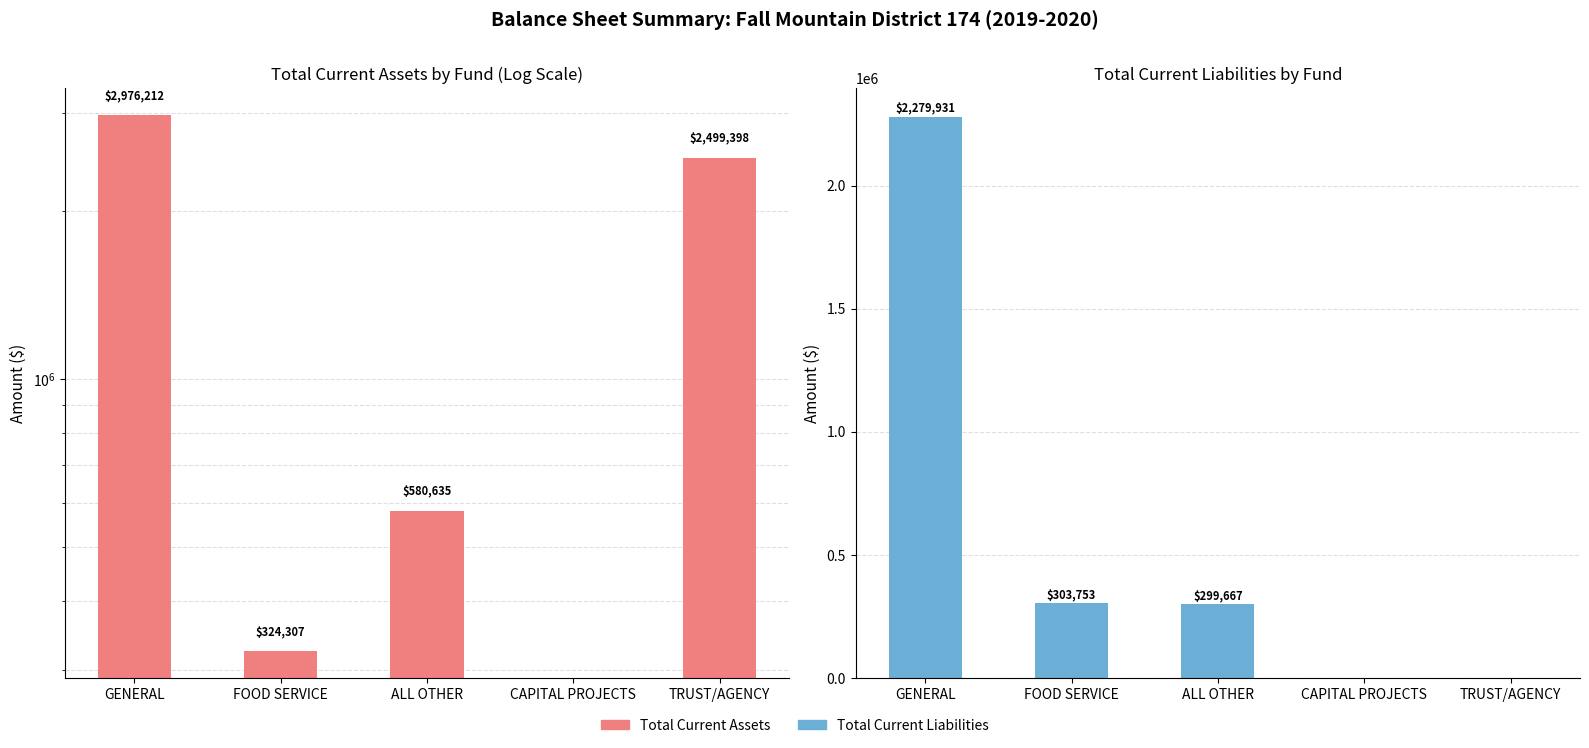

What are all the series names shown in the legend?

Total Current Assets, Total Current Liabilities